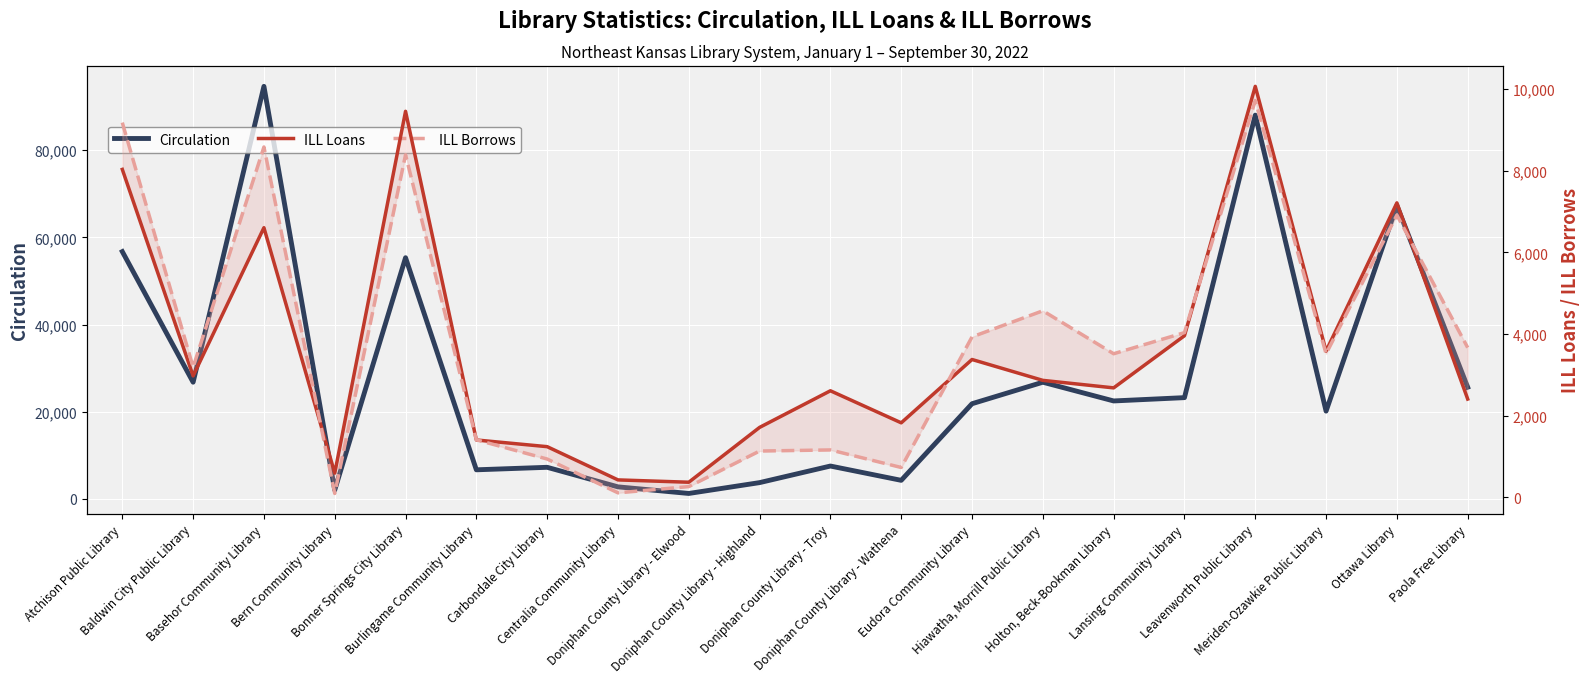

At which label does Circulation reach its peak?

Basehor Community Library